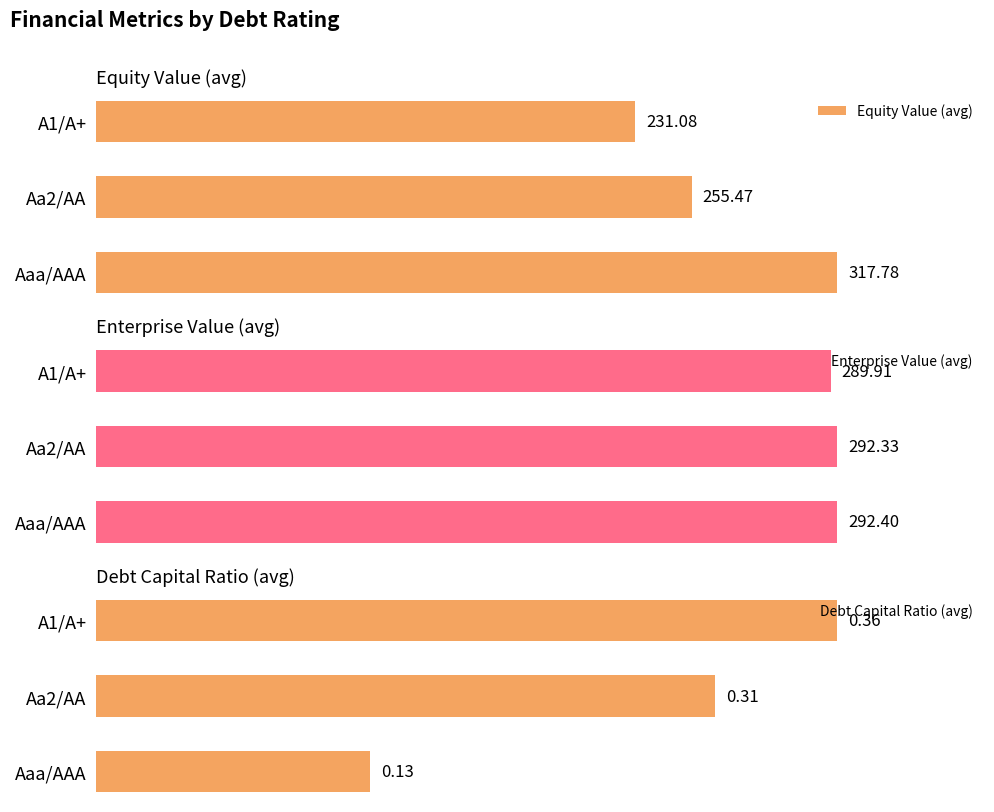

How many bars are there in each group?

3